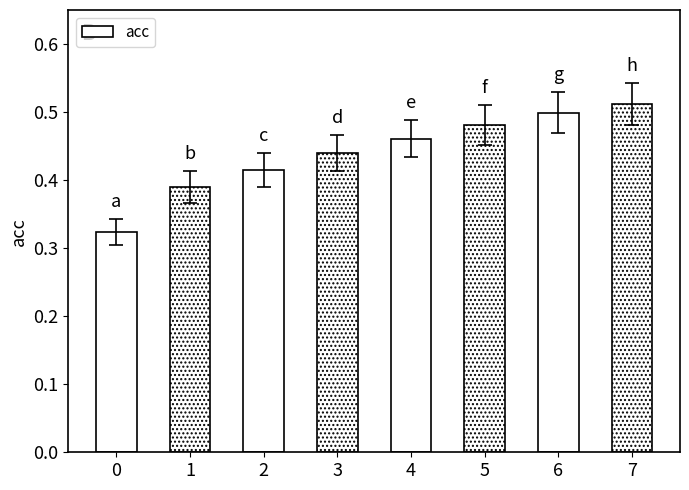

Count the values in the range 0 to 1.

8